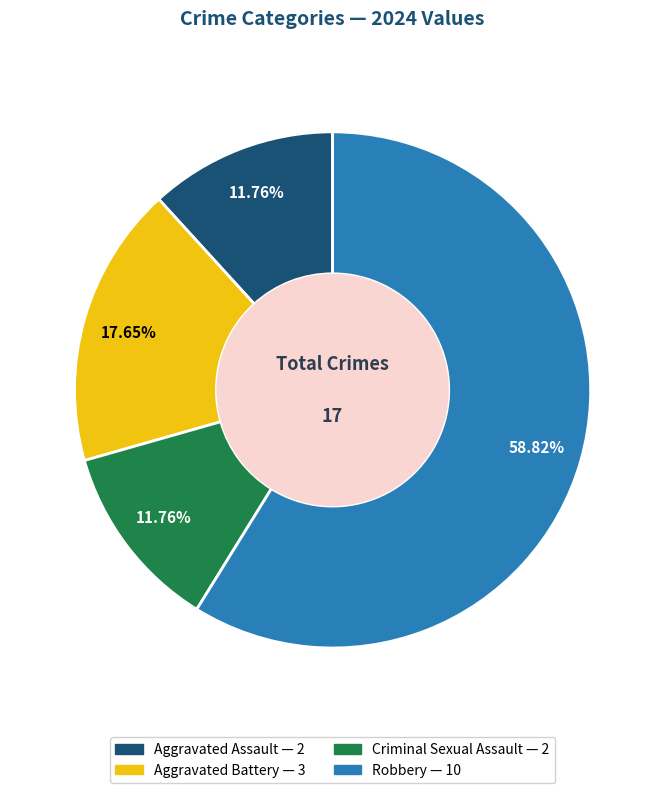

To the nearest percent, what portion does Aggravated Assault represent?

12%